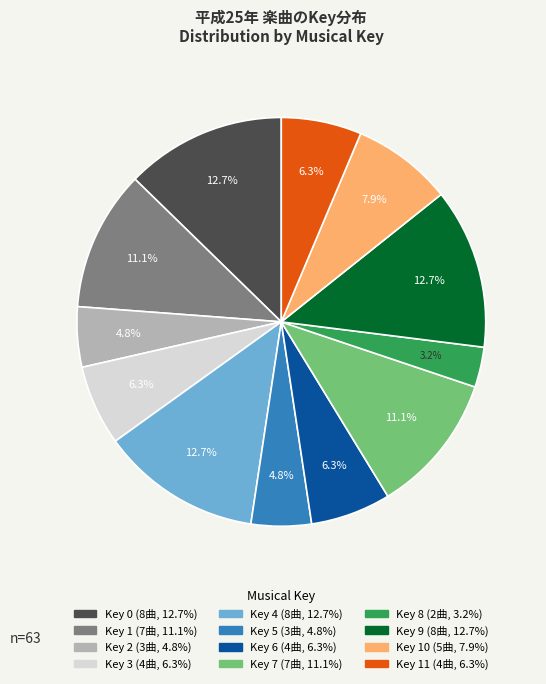

Is there any slice that represents more than half of the pie?

No